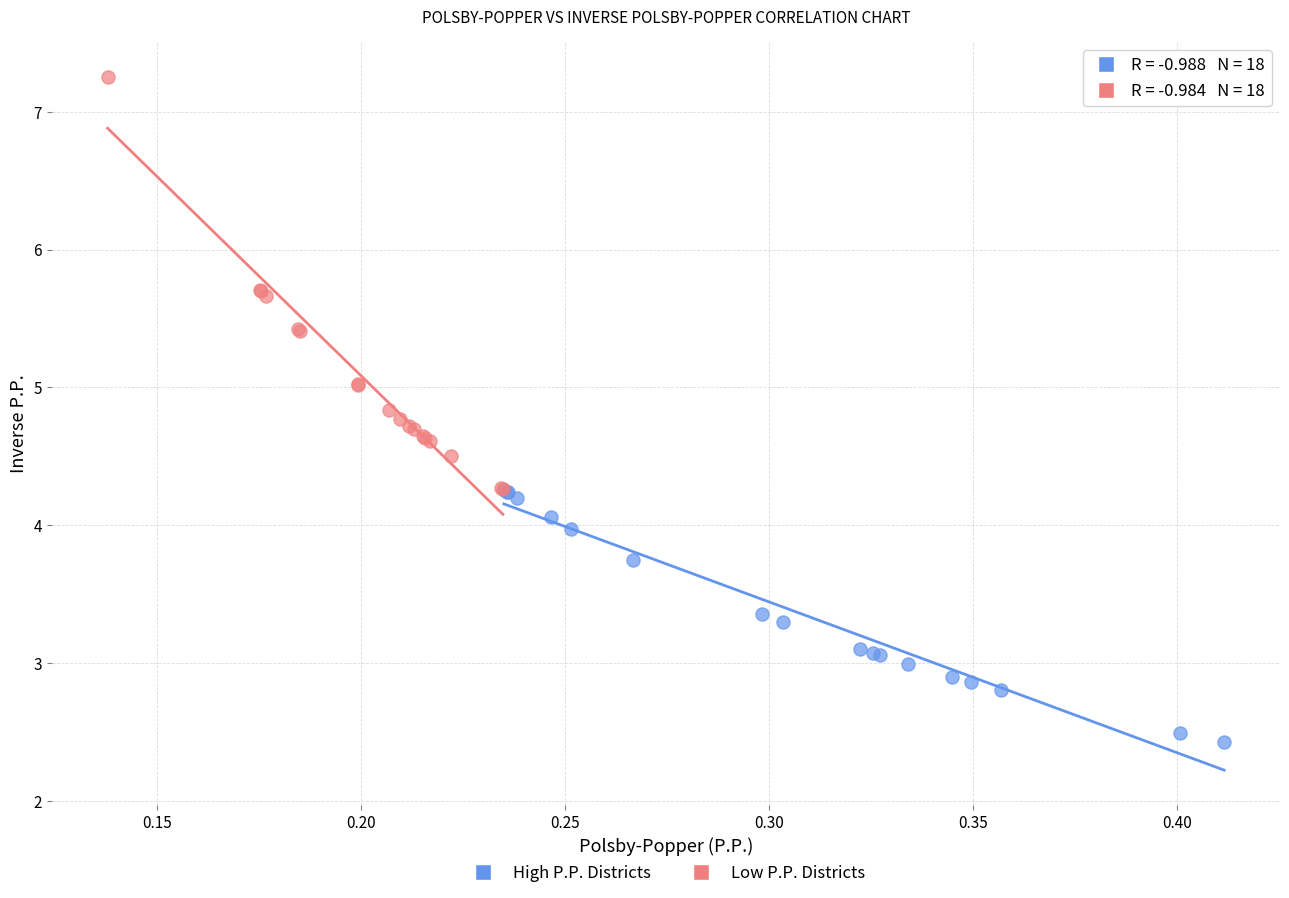

Which series reaches the minimum Y coordinate?

High P.P. Districts